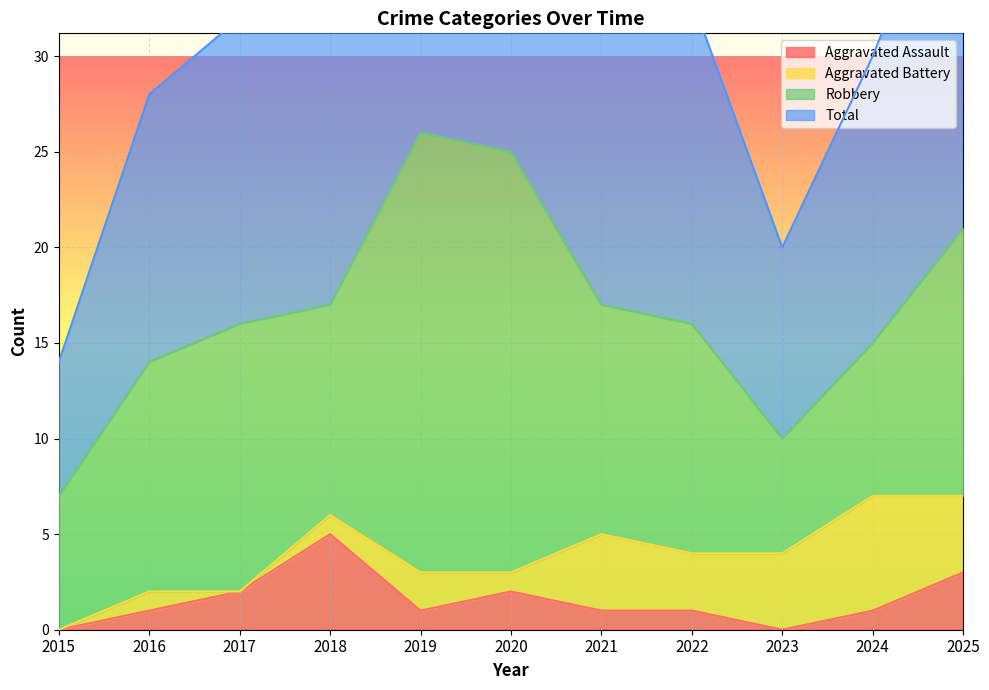

Count the number of categories in the chart.

11